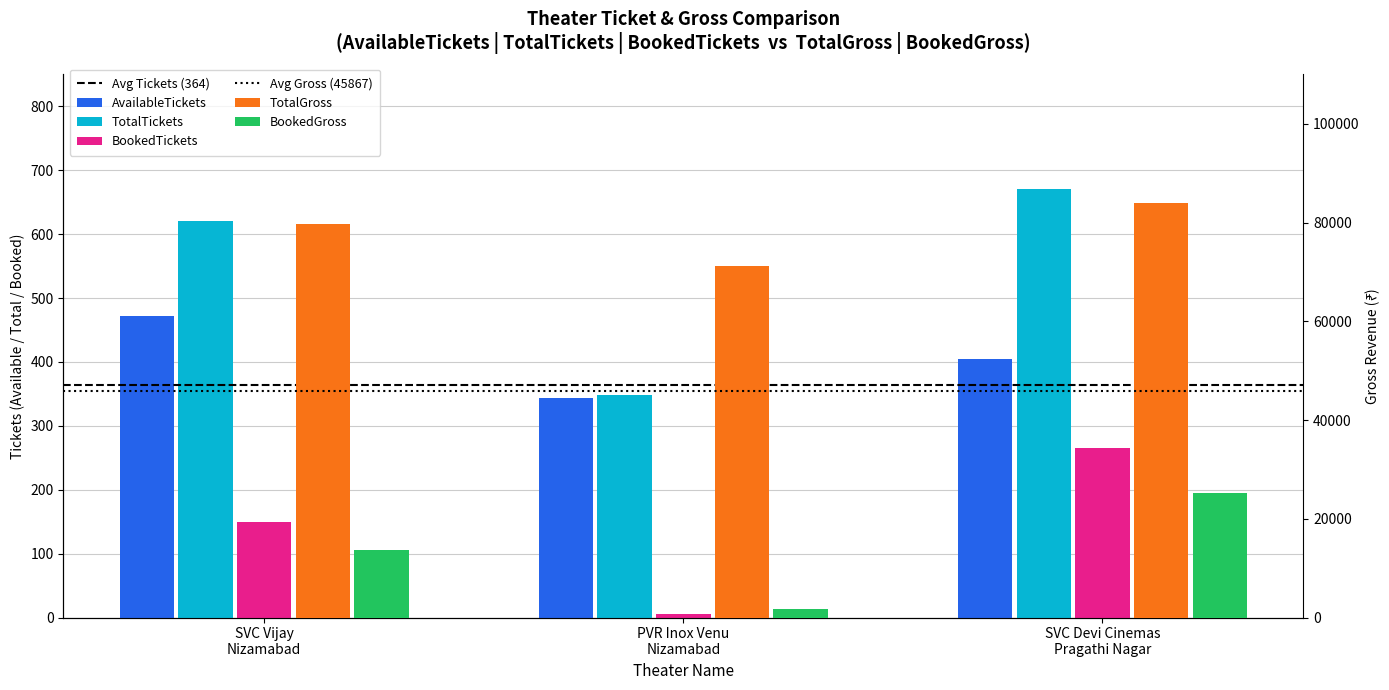

Are the bars horizontal?

No